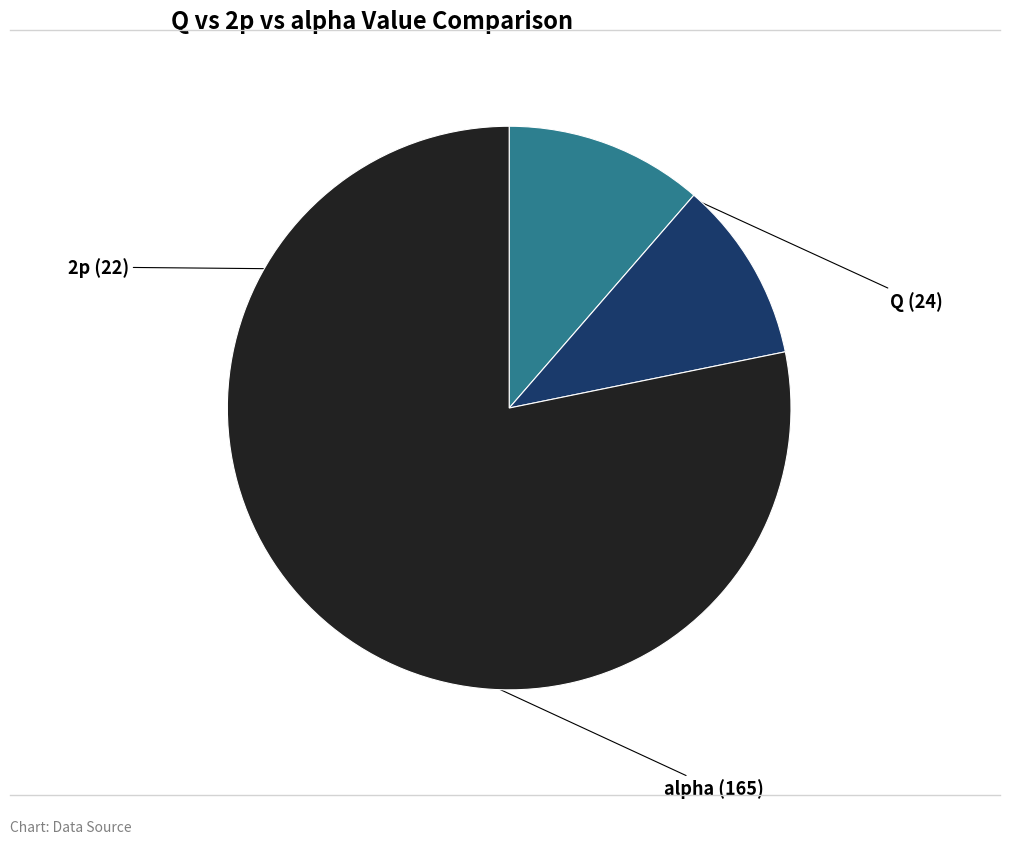

To the nearest percent, what is the difference between the largest and smallest slice percentages?

68%